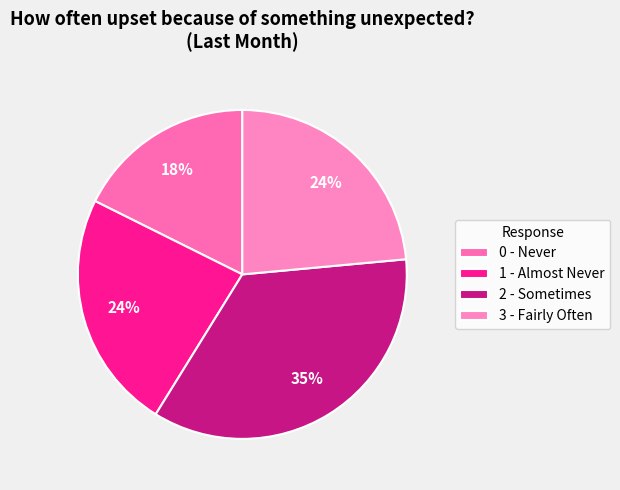

Which has a higher value, 0 or 3?

3